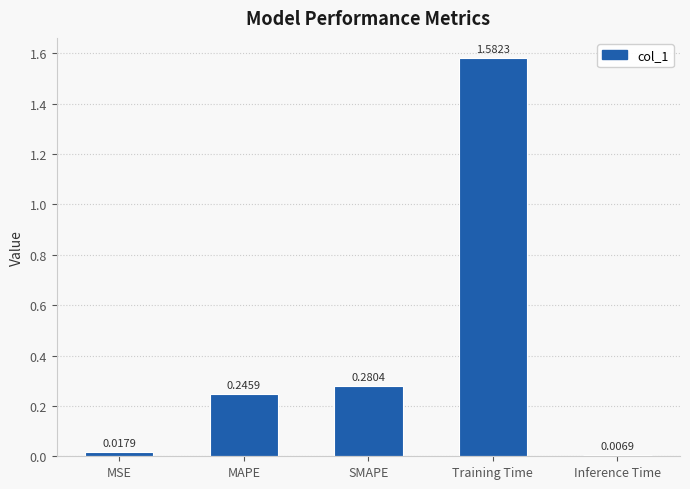

At which label is the value closest to 0?

Inference Time